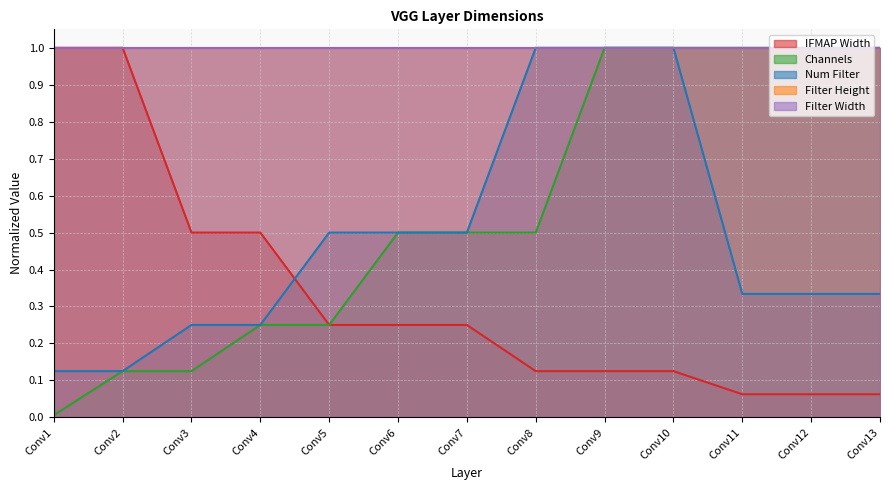

At which label does Num Filter reach its peak?

Conv8